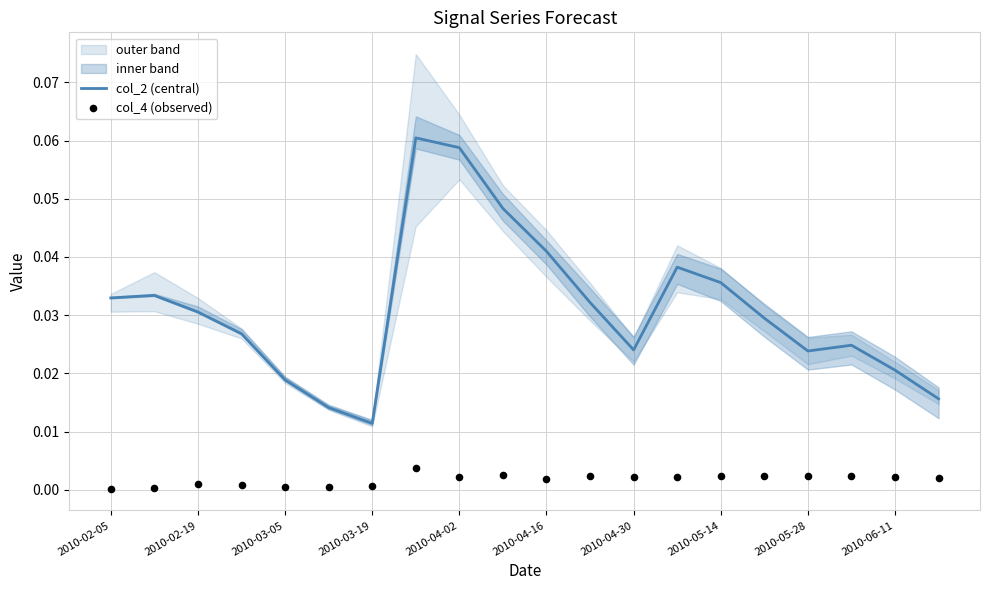

Which series has the largest total across all categories?

col_2 (central)